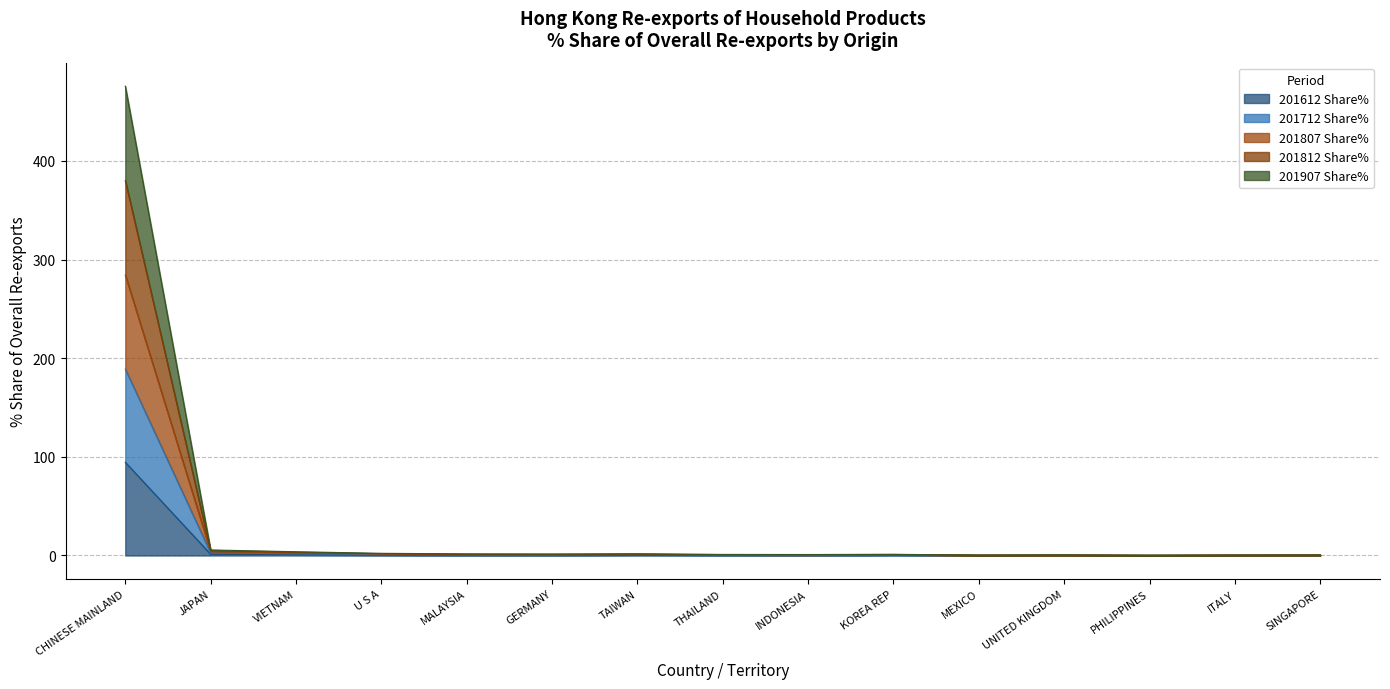

What is the difference between the second highest and minimum values in the 201612 Share% series?

1.2